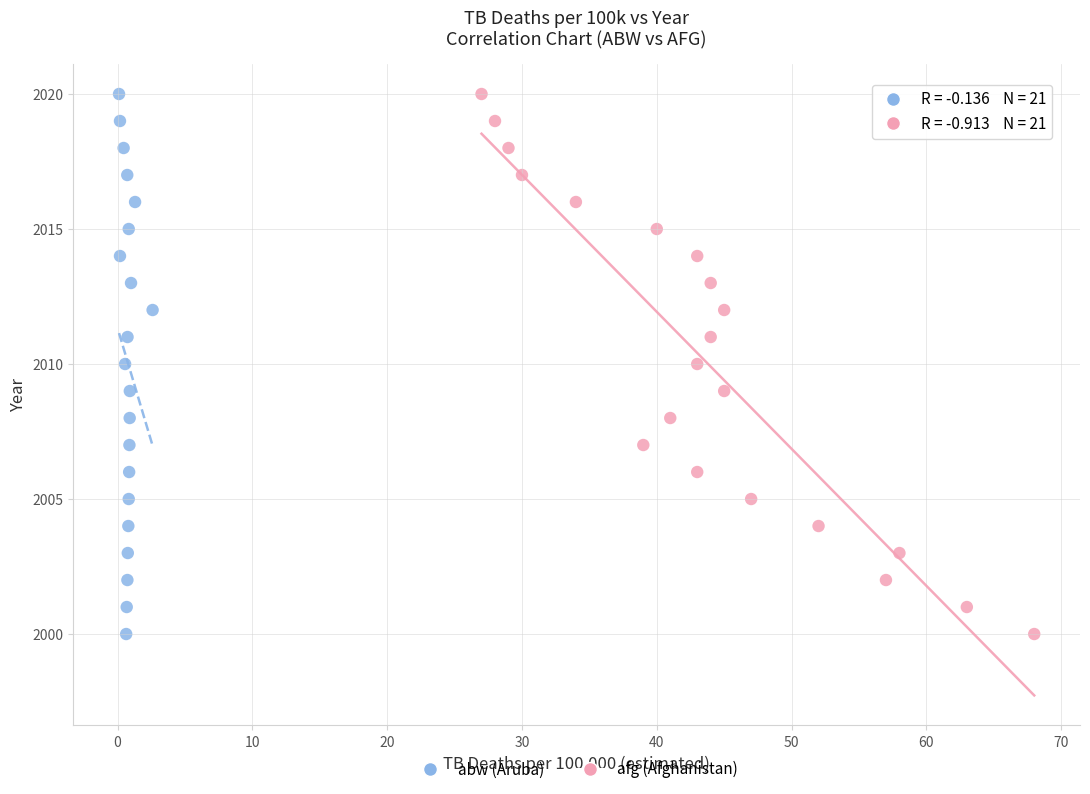

What are all the series names shown in the legend?

abw (Aruba), afg (Afghanistan)